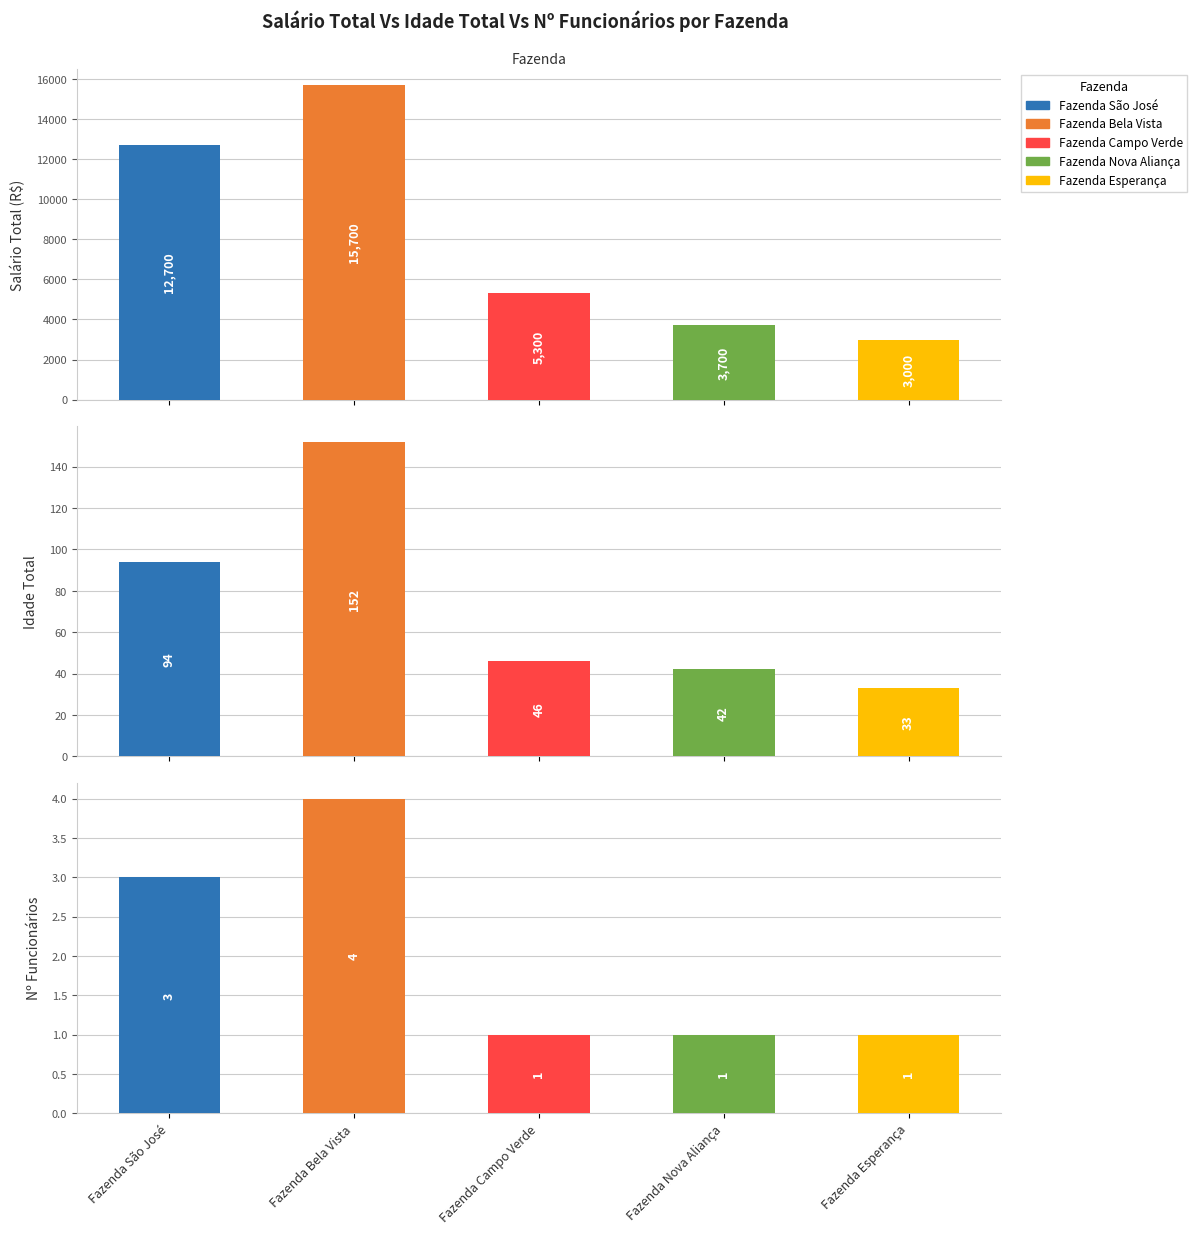

Rank the categories by Idade value from lowest to highest.

Fazenda Esperança, Fazenda Nova Aliança, Fazenda Campo Verde, Fazenda São José, Fazenda Bela Vista